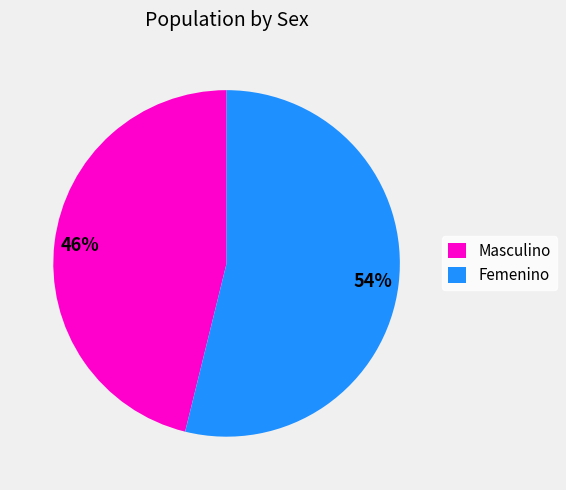

Rank the categories by value from highest to lowest.

Femenino, Masculino